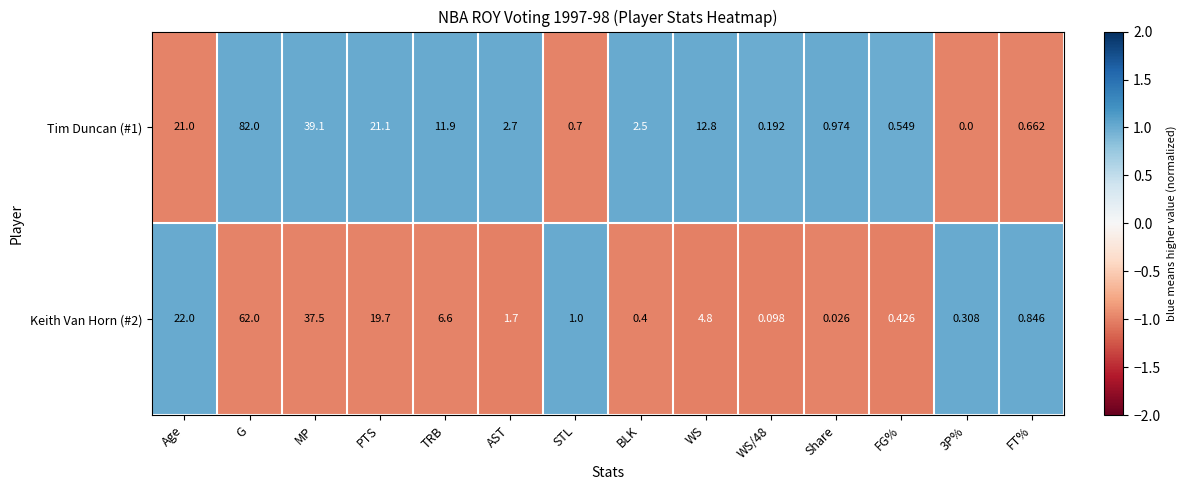

Is the value of Tim Duncan (#1) at MP greater than the value of Keith Van Horn (#2) at FT%?

Yes